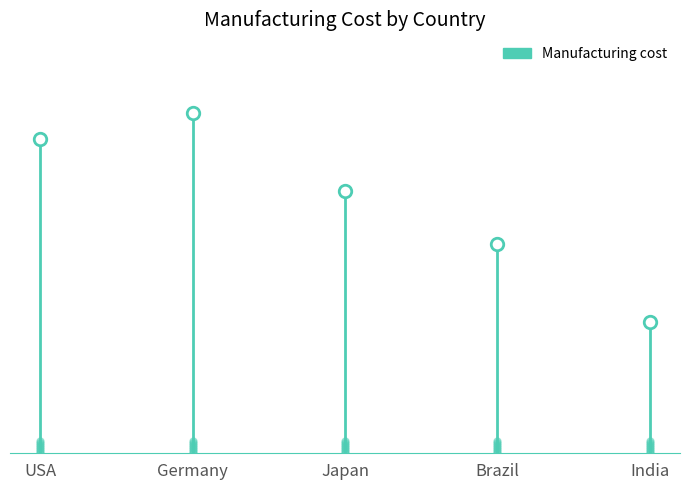

Count the number of values greater than 10.

2